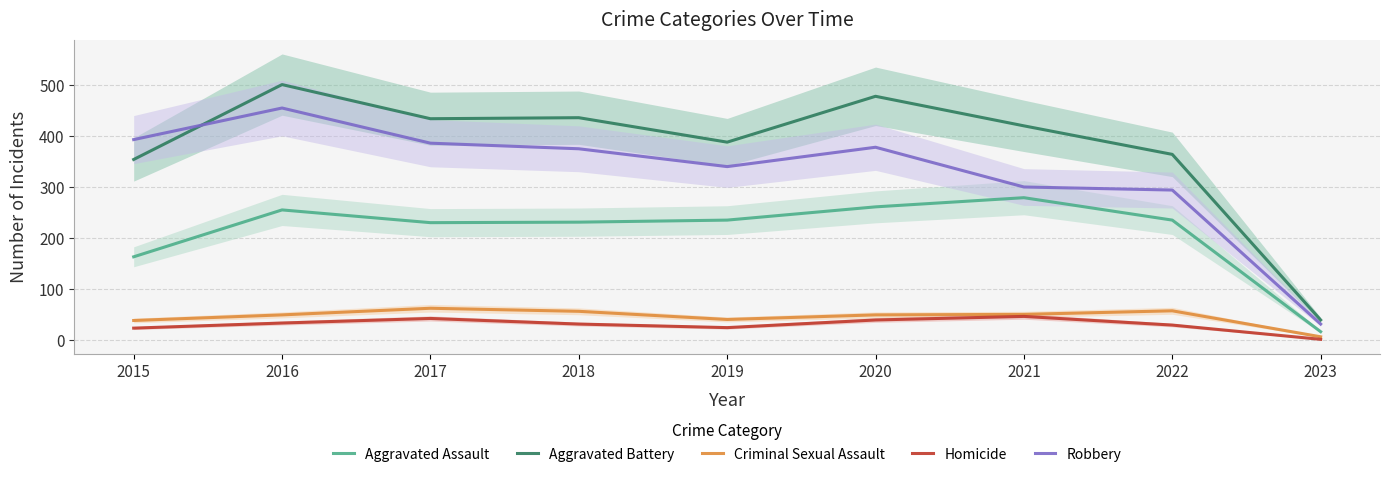

Reading right to left, extract all data points from this chart.

Aggravated Assault: 16	235	279	261	235	231	230	255	163
Aggravated Battery: 39	364	420	478	388	436	434	501	354
Criminal Sexual Assault: 6	57	50	49	40	56	62	49	38
Homicide: 1	29	46	39	24	31	42	33	23
Robbery: 31	294	300	378	340	375	386	455	393